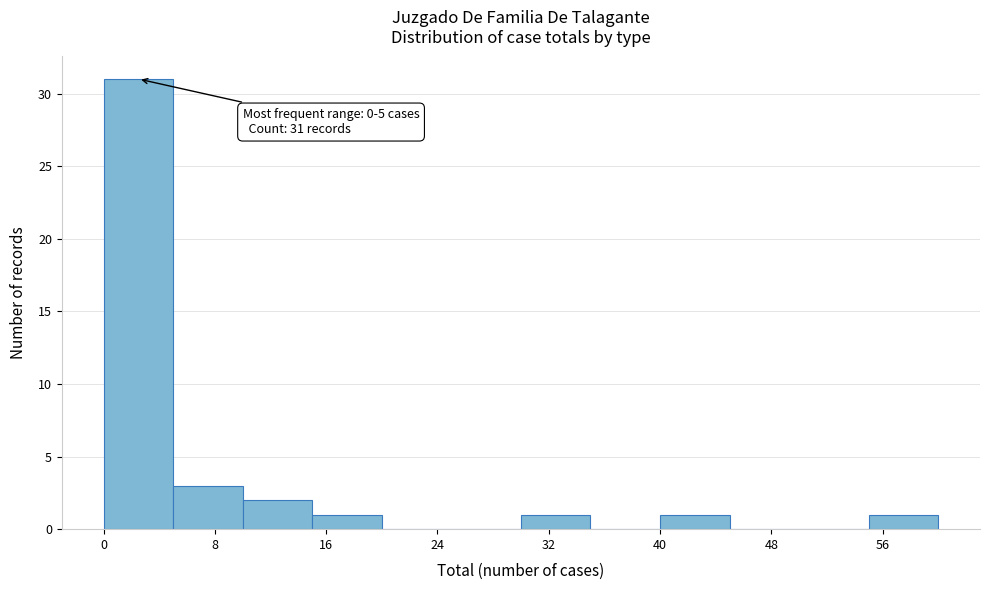

Which range on the x-axis has the tallest bar?

0 to 5